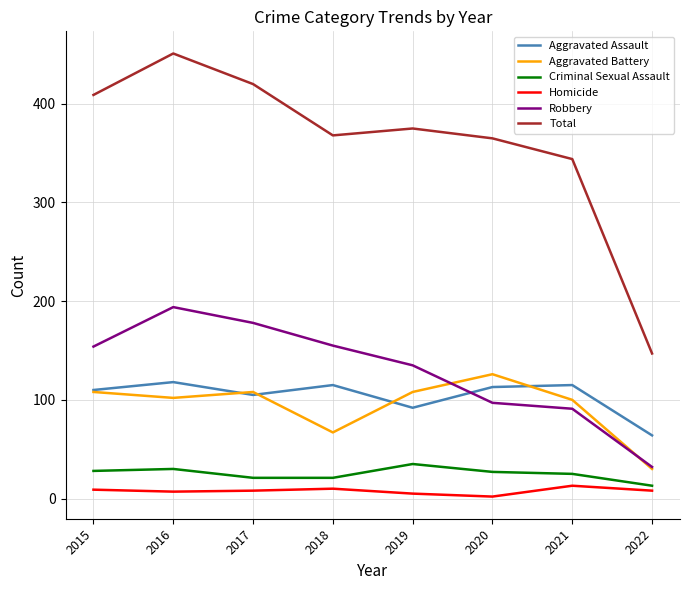

Rank the series at 2020 from highest to lowest value.

Total, Aggravated Battery, Aggravated Assault, Robbery, Criminal Sexual Assault, Homicide